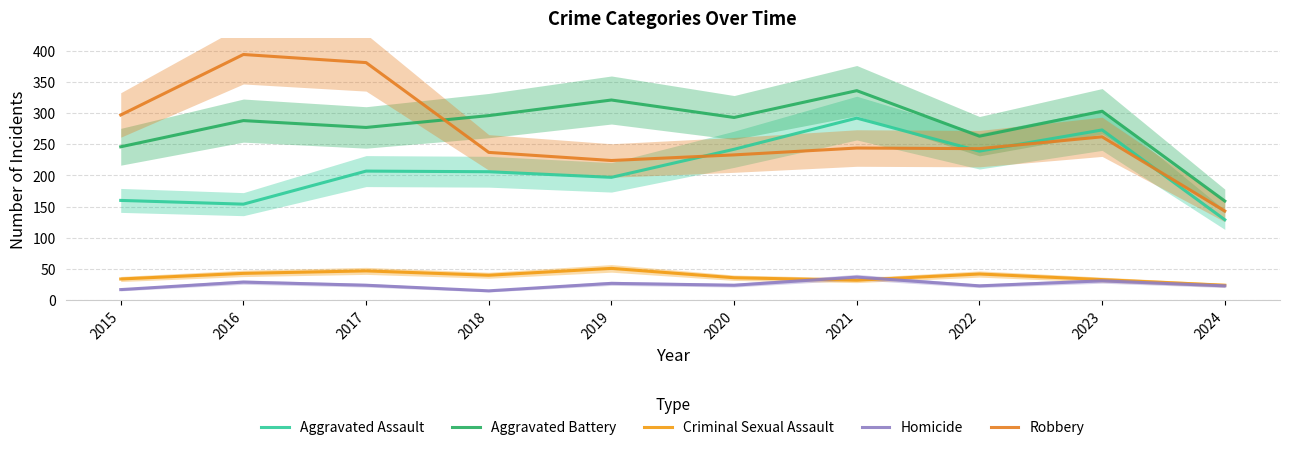

How many interior local valleys does the Criminal Sexual Assault series have?

2